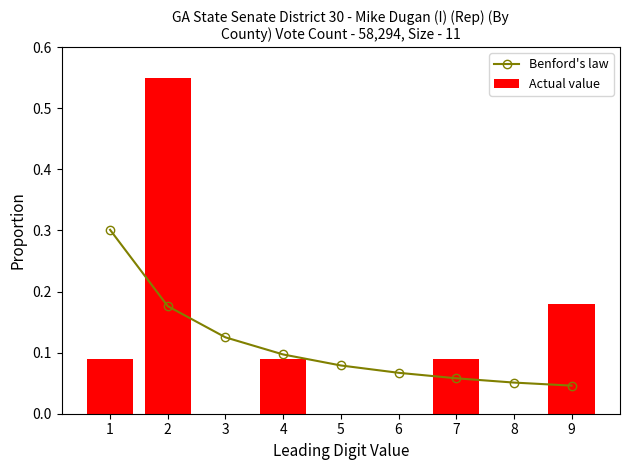

The value of Benford's law at 3 is 0.1. True or false?

True